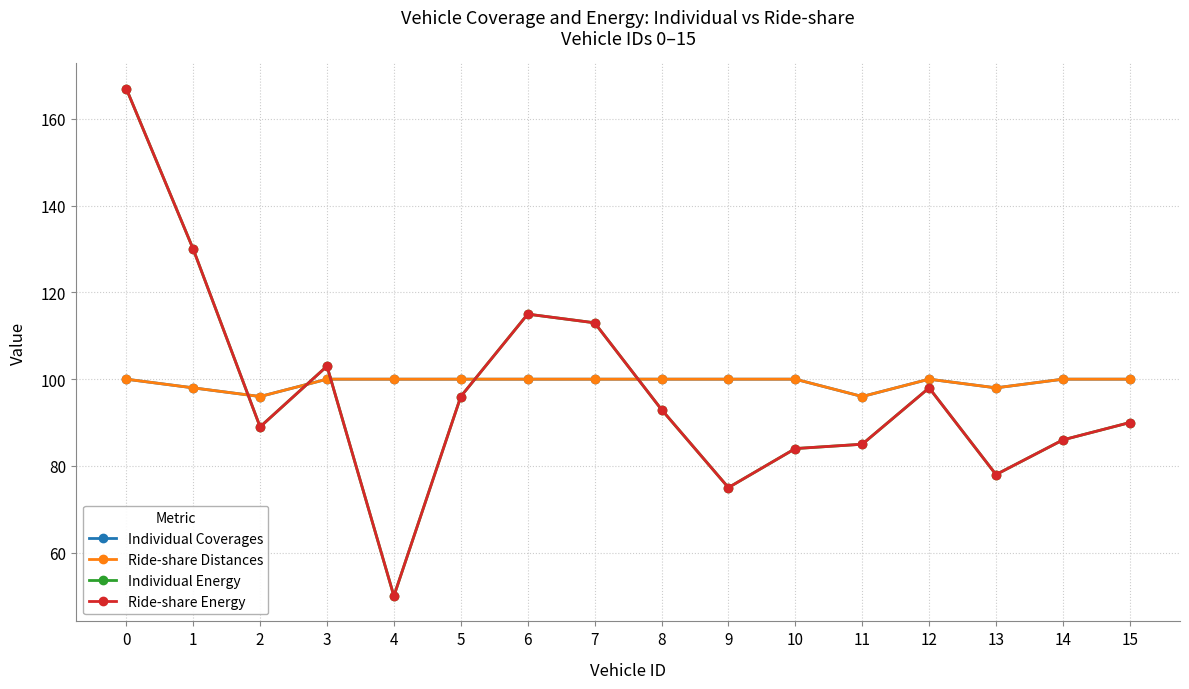

Which series has the largest range (max minus min)?

Individual Energy